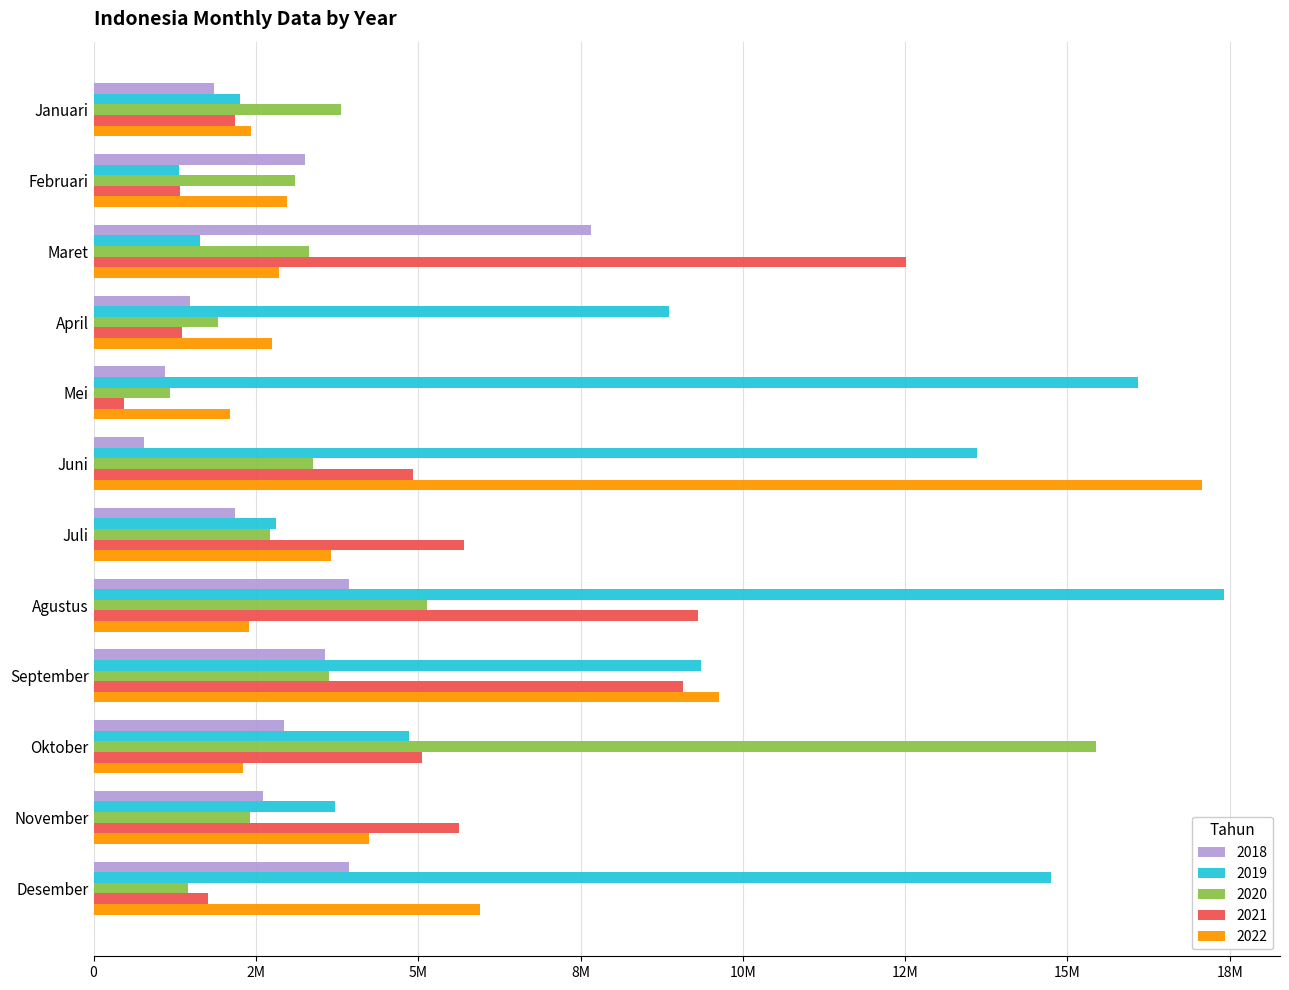

What are all the series names shown in the legend?

2018, 2019, 2020, 2021, 2022